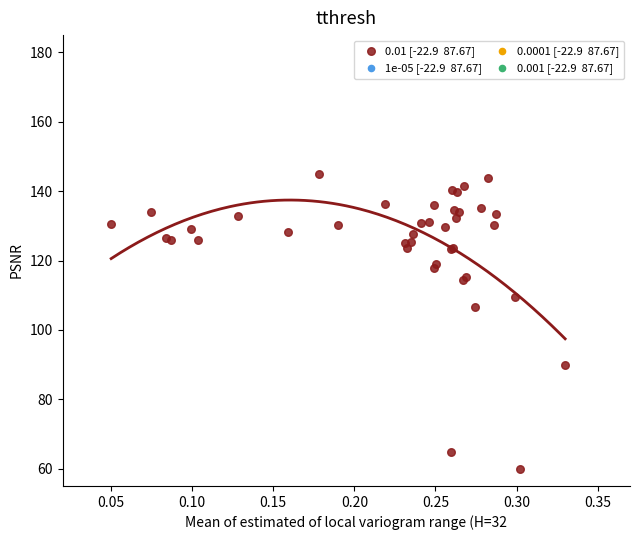

What Y value in the scatter plot is closest to 102?

106.5